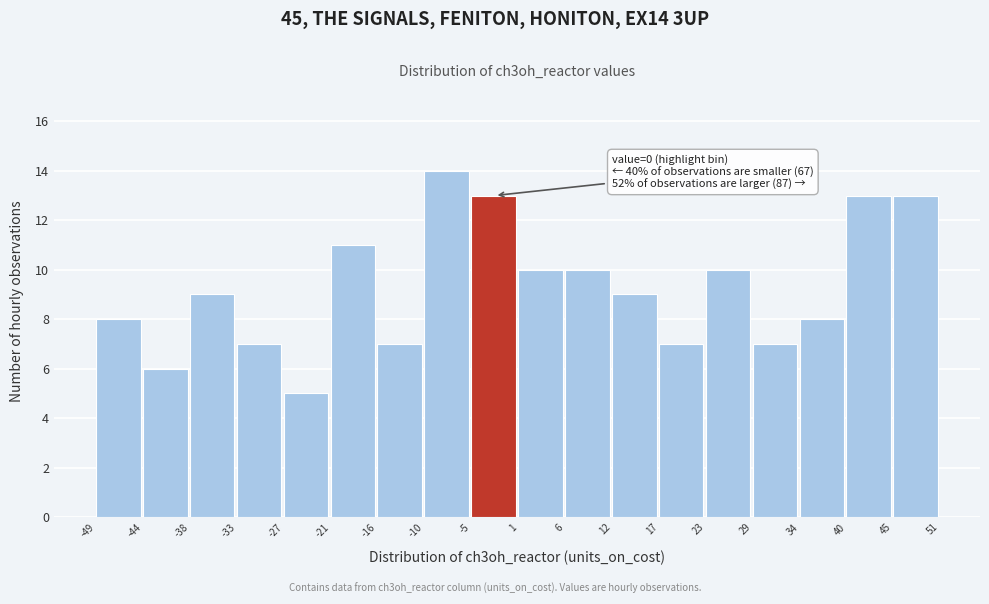

Over which range of the x-axis is the bar tallest?

-10 to -5